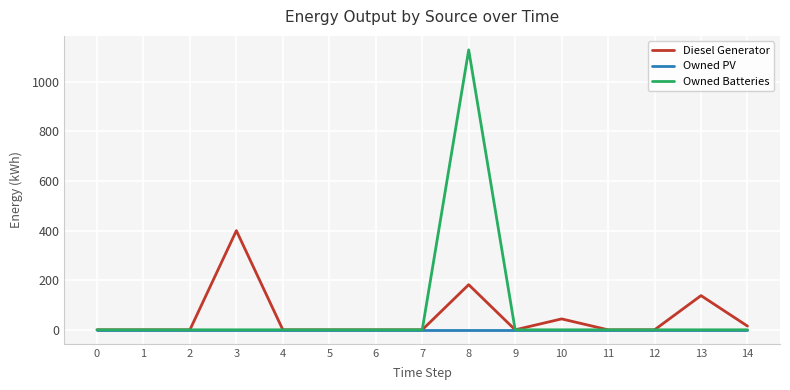

Which category has the highest value in the Owned Batteries series?

8